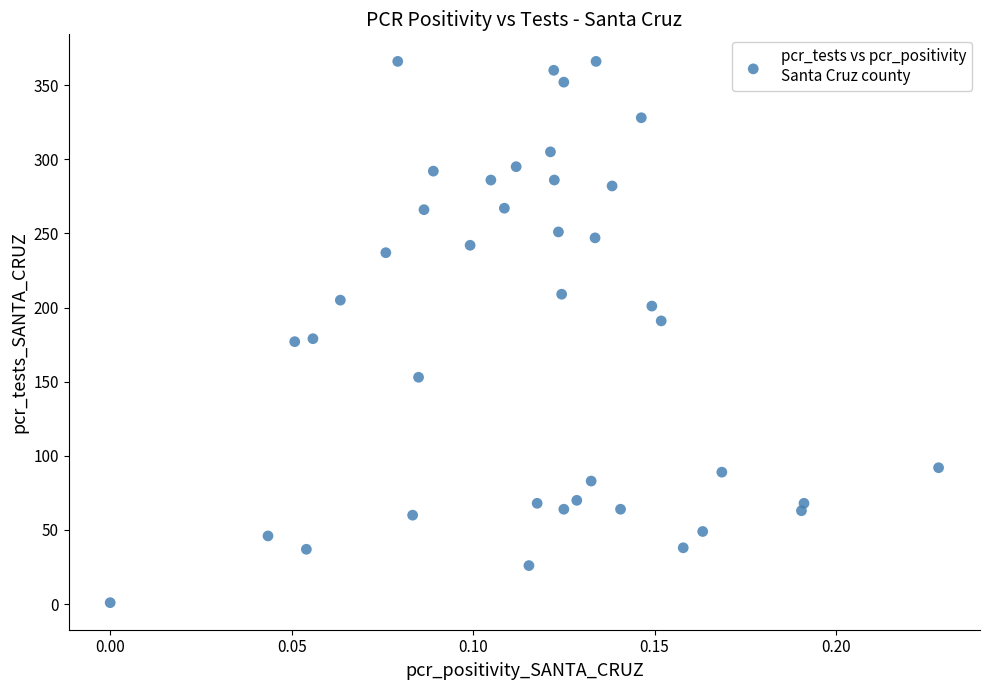

What is the range of Y values (max minus min)?

365